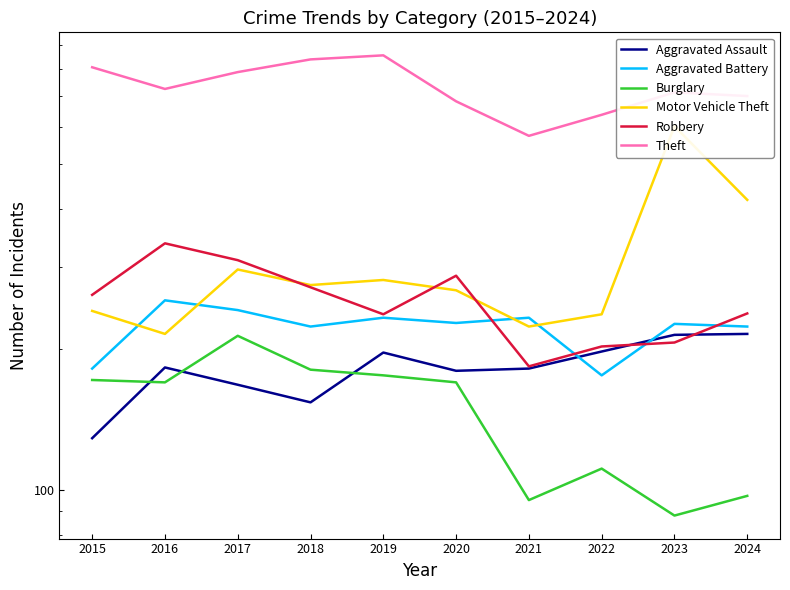

At which category does Aggravated Assault reach its first local peak?

2016